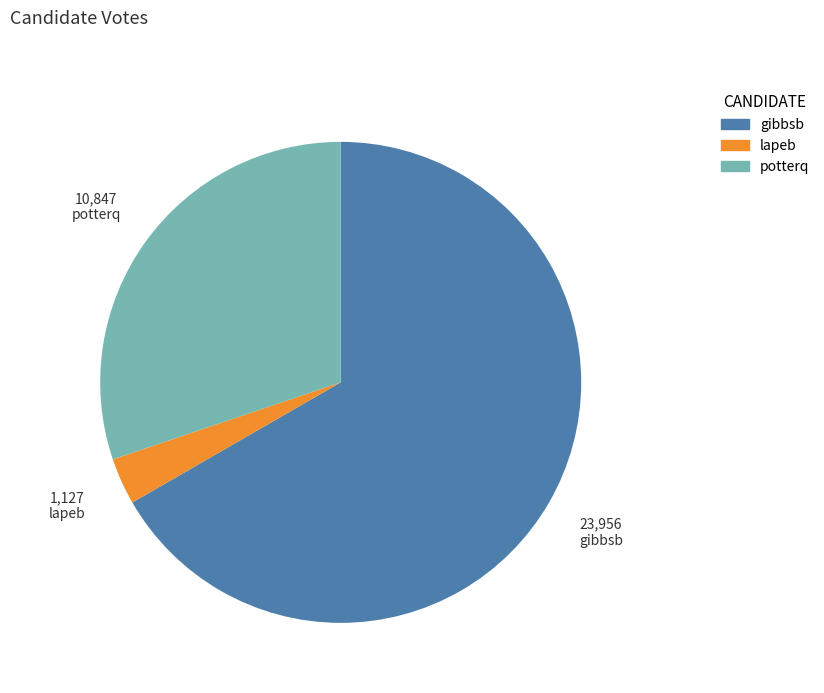

Which category has the smallest portion of the pie?

lapeb